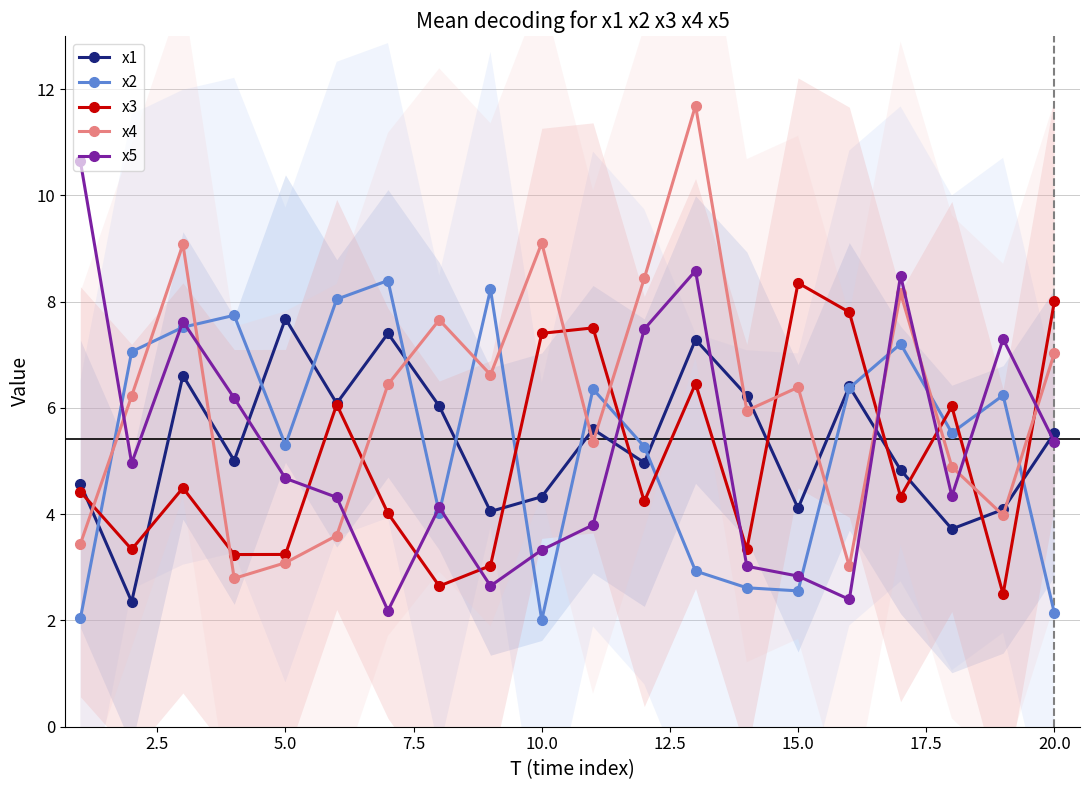

What is the maximum value for x3?

8.4